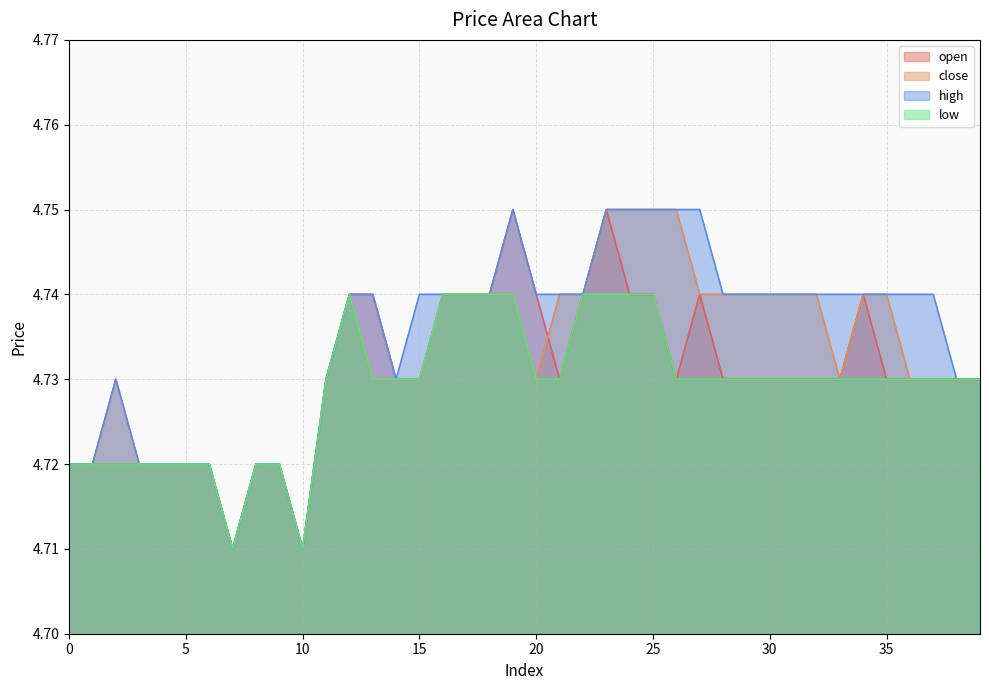

Which category has the lowest value across all series?

7